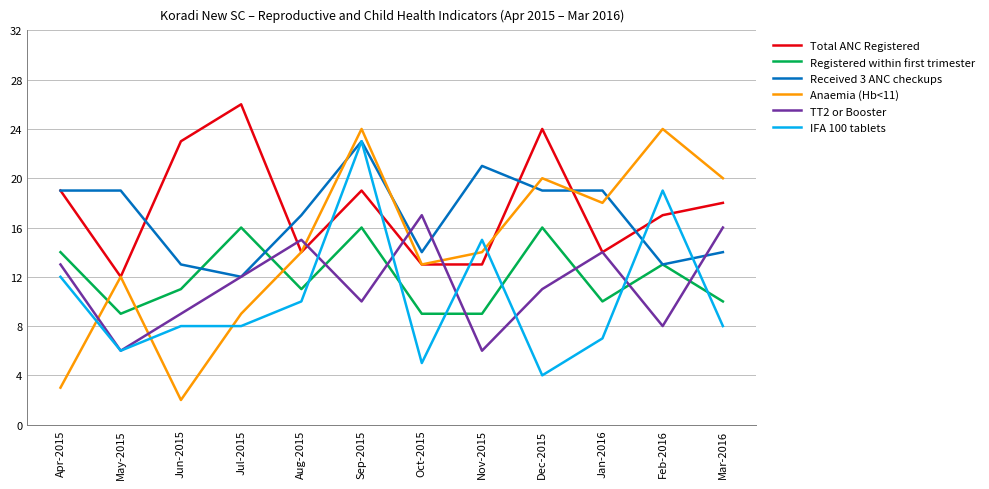

How many lines are shown in the chart?

6